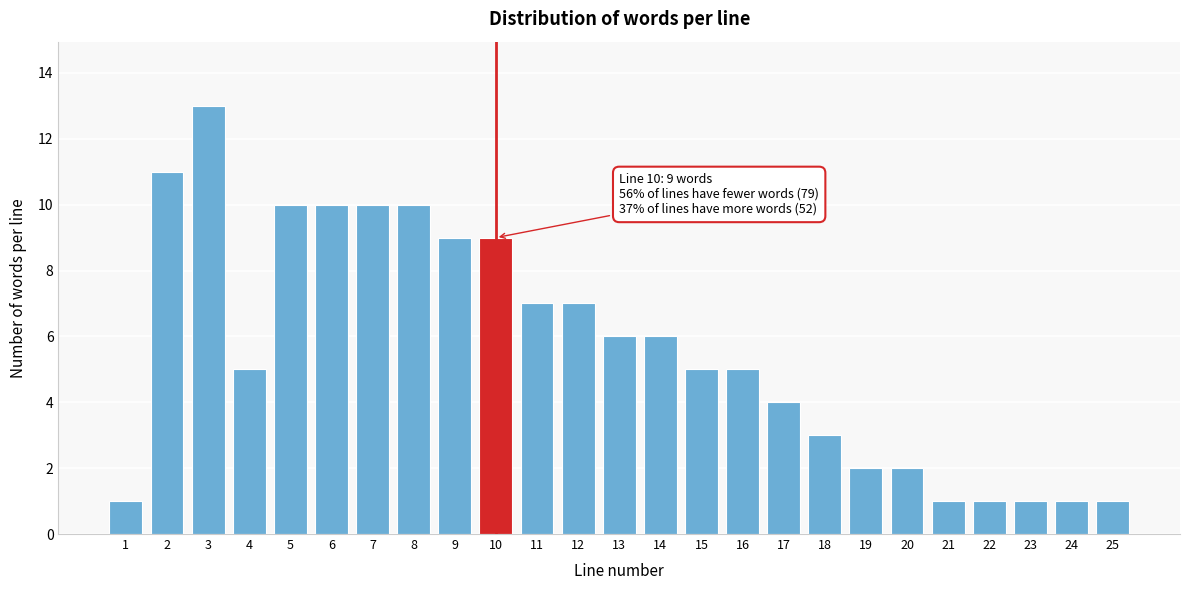

Reading left to right, extract all data points from this chart.

1	11	13	5	10	10	10	10	9	9	7	7	6	6	5	5	4	3	2	2	1	1	1	1	1